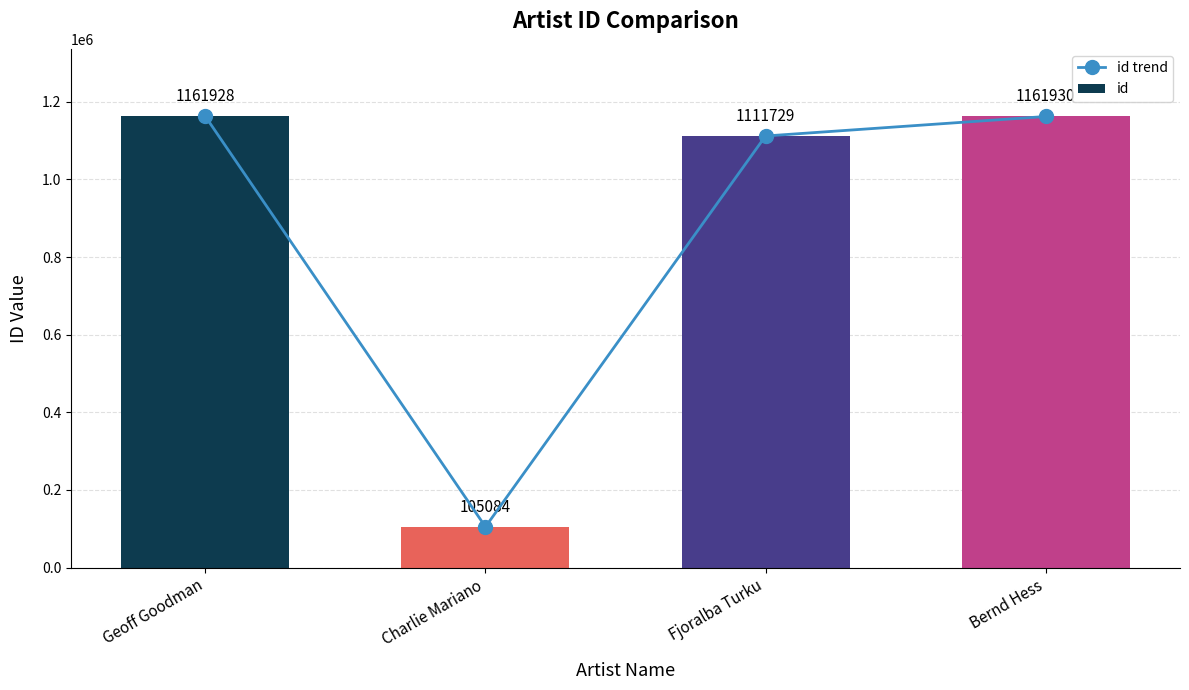

Reading left to right, extract all data points from this chart.

id trend: 1161928	105084	1111729	1161930
id: 1161928	105084	1111729	1161930